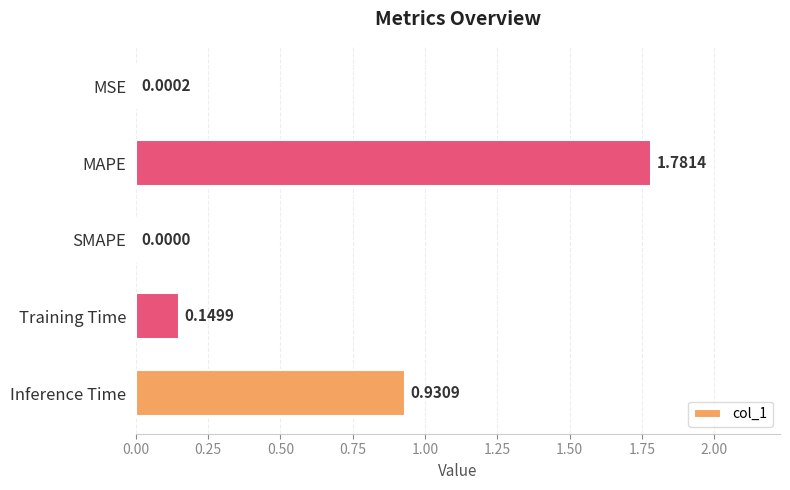

What is the sum of all values?

2.9